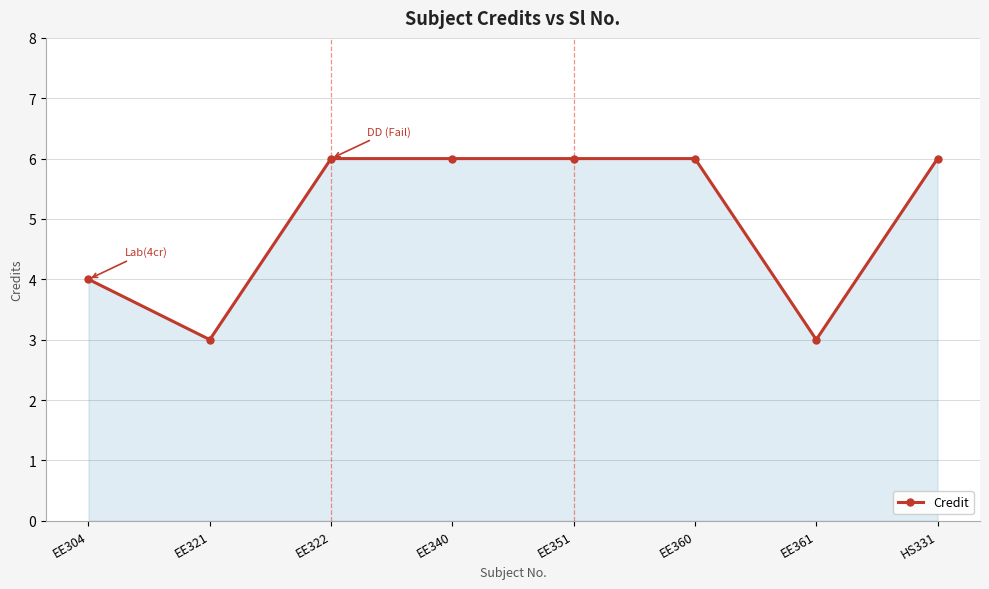

What is the change in value from EE322 to EE361?

-3